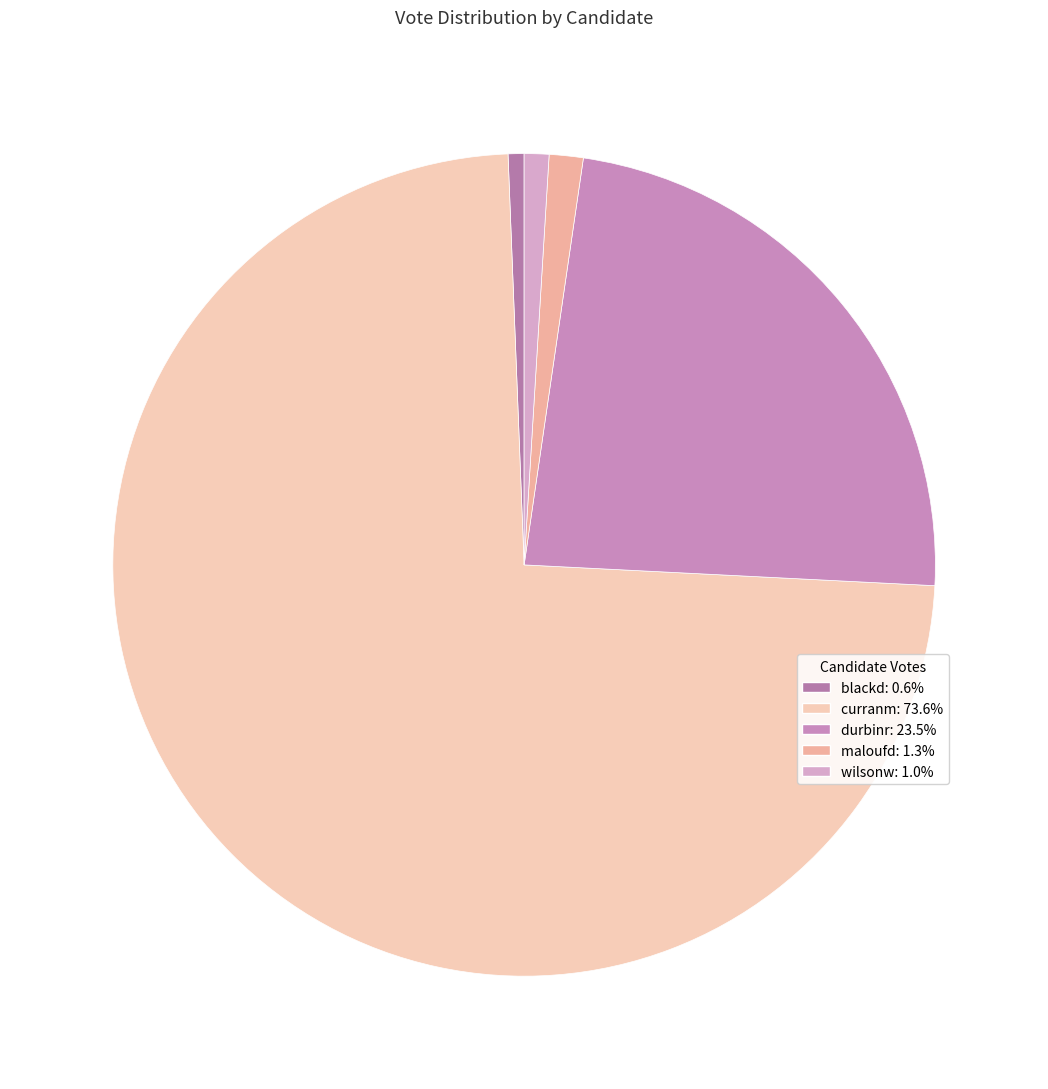

What percentage is the durbinr slice, to the nearest percent?

24%